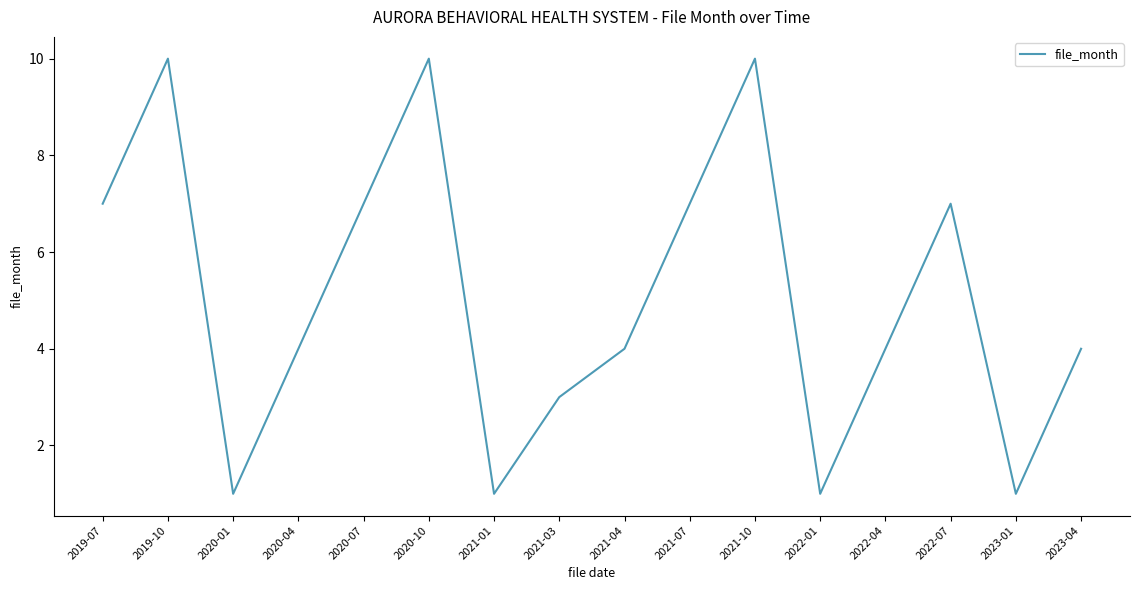

What is the sum of the values at 2020-10 and 2020-07?

17